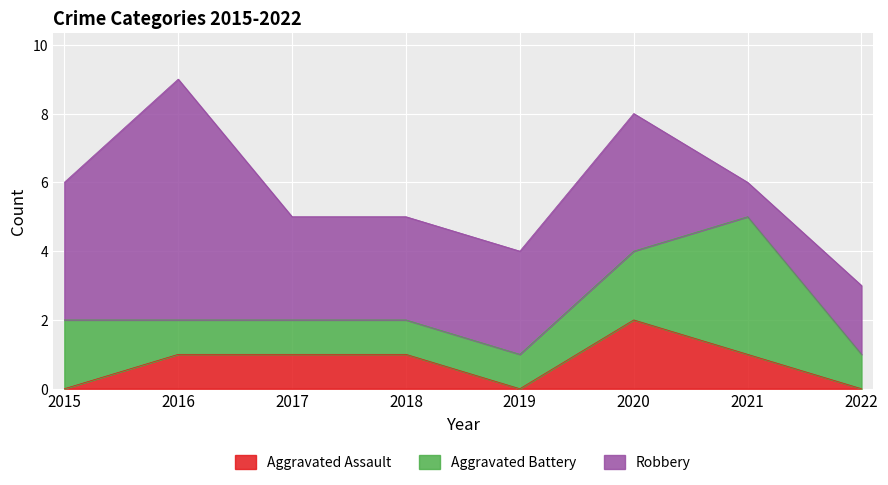

How many distinct data groups are displayed?

3